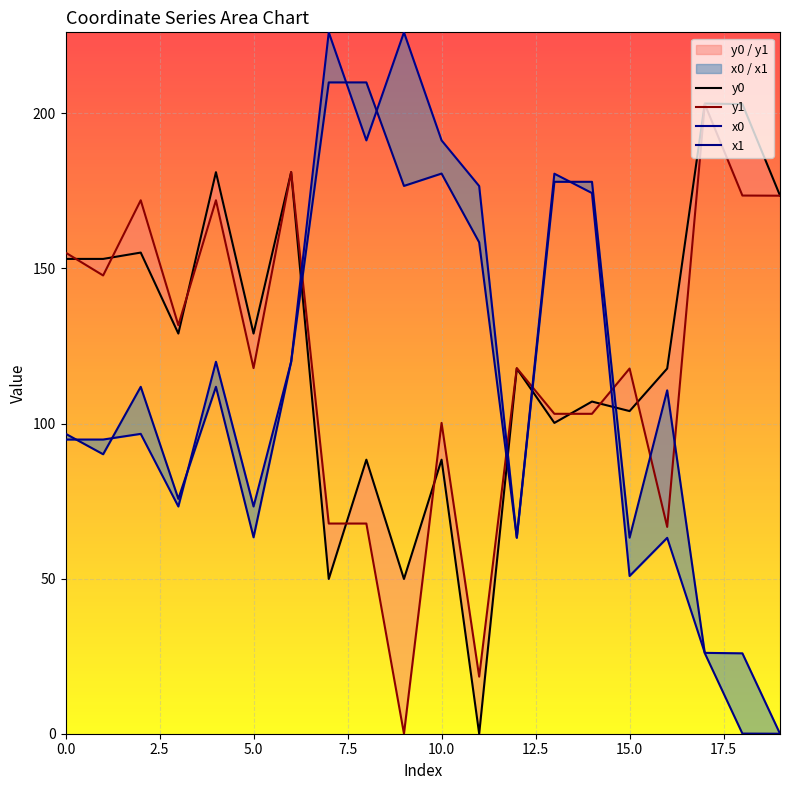

What is the total value across all series at 11?

353.4